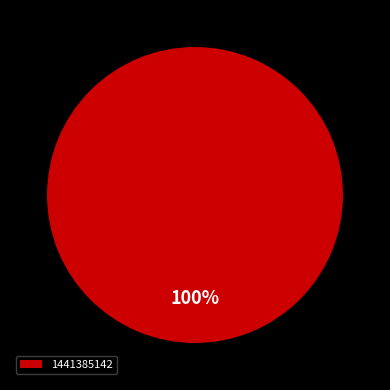

What percentage is the 1441385142 slice, to the nearest percent?

100%